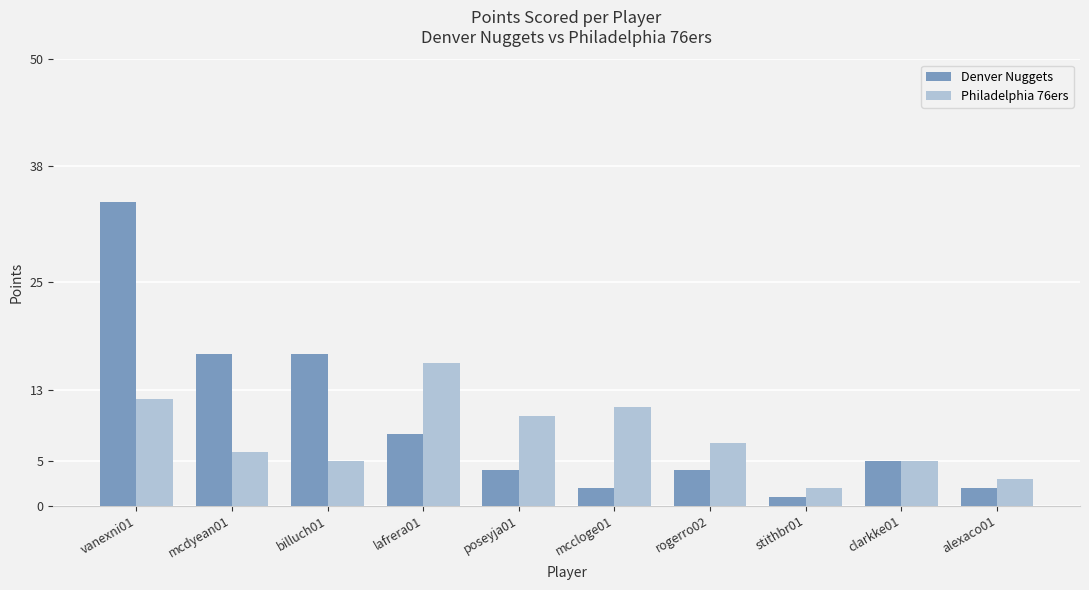

What is the greatest value displayed?

34